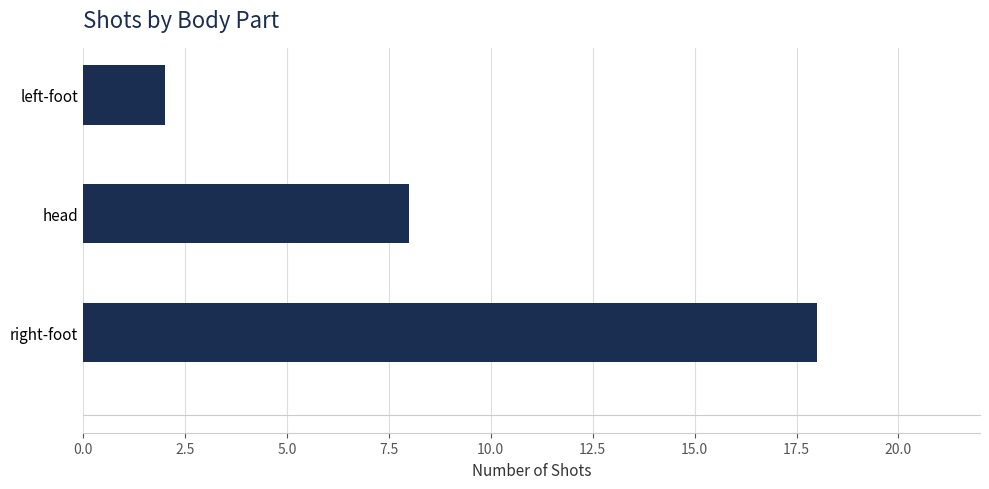

Is it true that the value at left-foot is 2?

True